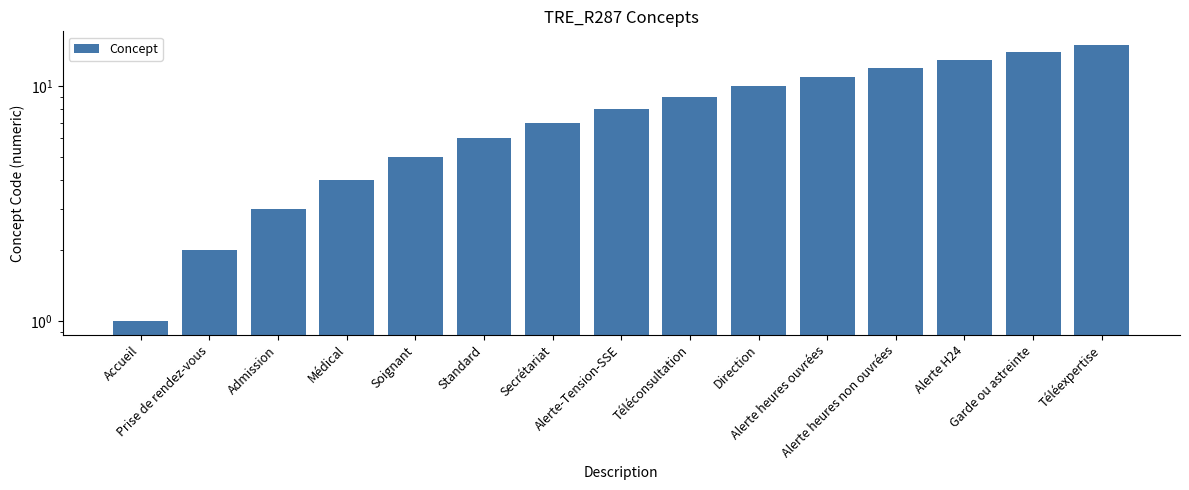

Reading left to right, list all the values displayed in this chart.

1	2	3	4	5	6	7	8	9	10	11	12	13	14	15